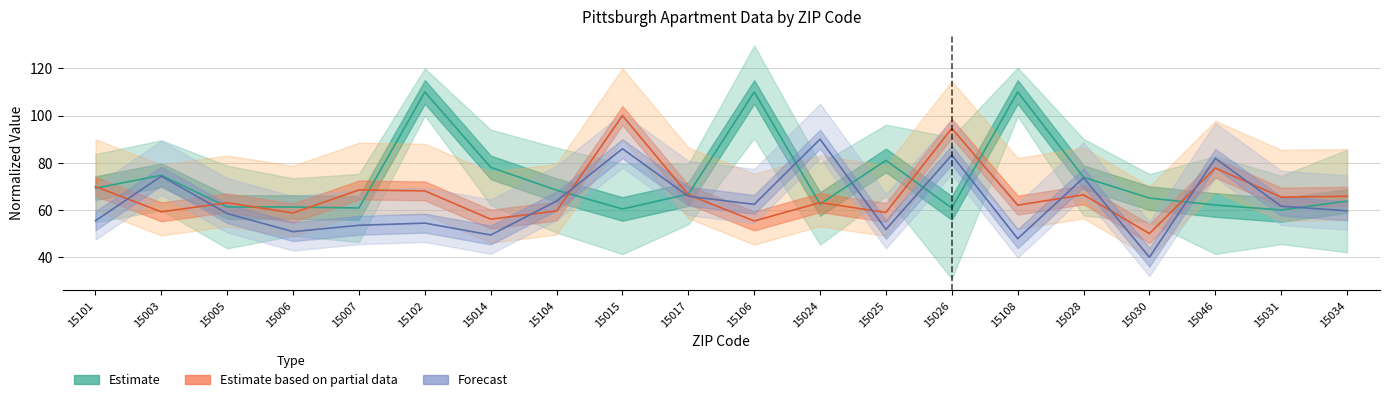

Reading left to right, transcribe all the data shown in this chart.

Estimate (NumApartments): 15101=69.2	15003=74.7	15005=61.3	15006=61.3	15007=60.8	15102=110.0	15014=78.1	15104=68.4	15015=60.4	15017=66.7	15106=110.0	15024=62.5	15025=81.0	15026=60.8	15108=110.0	15028=73.9	15030=65.0	15046=62.1	15031=60.0	15034=63.8
Estimate partial (AptPrices): 15101=69.9	15003=59.2	15005=63.1	15006=58.7	15007=68.5	15102=68.1	15014=56.1	15104=59.6	15015=100.0	15017=66.5	15106=55.3	15024=63.1	15025=58.9	15026=94.6	15108=62.0	15028=66.5	15030=50.0	15046=77.8	15031=65.4	15034=65.8
Forecast (AptSquareFeet): 15101=55.4	15003=74.3	15005=58.5	15006=50.8	15007=53.5	15102=54.4	15014=49.4	15104=63.8	15015=85.9	15017=65.8	15106=62.4	15024=90.0	15025=51.8	15026=83.2	15108=47.8	15028=73.7	15030=40.0	15046=81.9	15031=61.6	15034=59.6